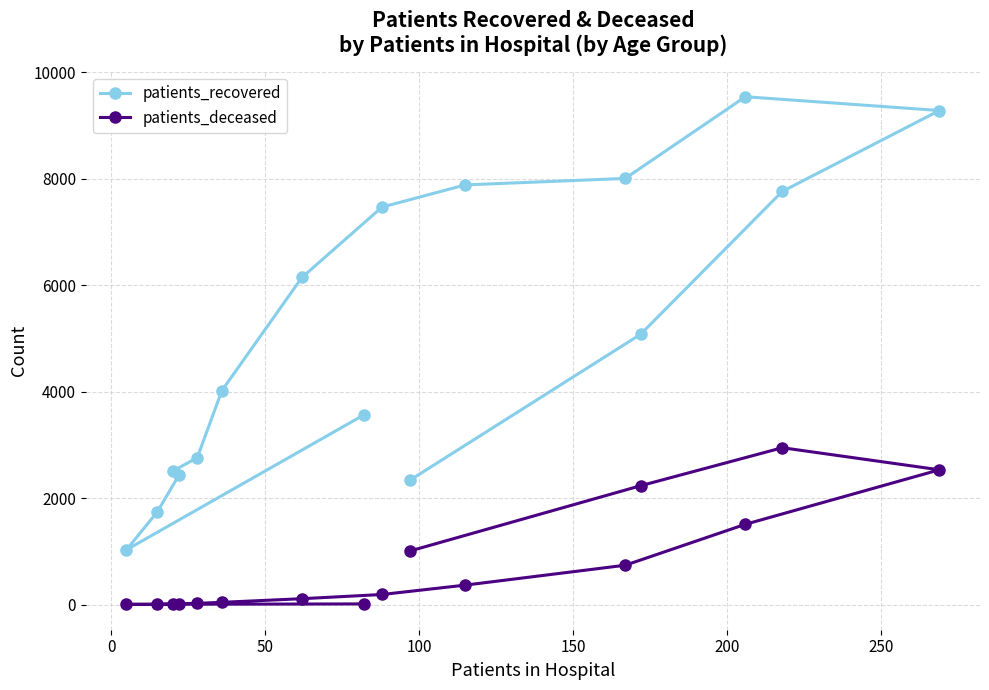

Which series has the widest spread of values?

patients_recovered